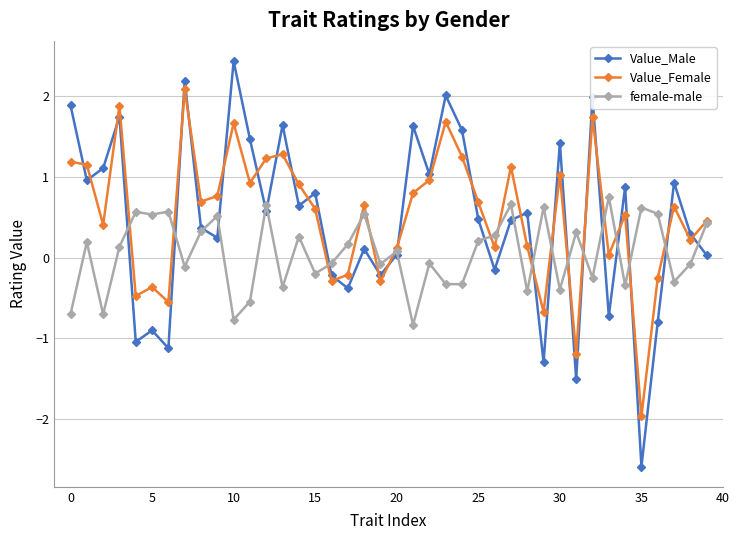

What are all the series names shown in the legend?

Value_Male, Value_Female, female-male